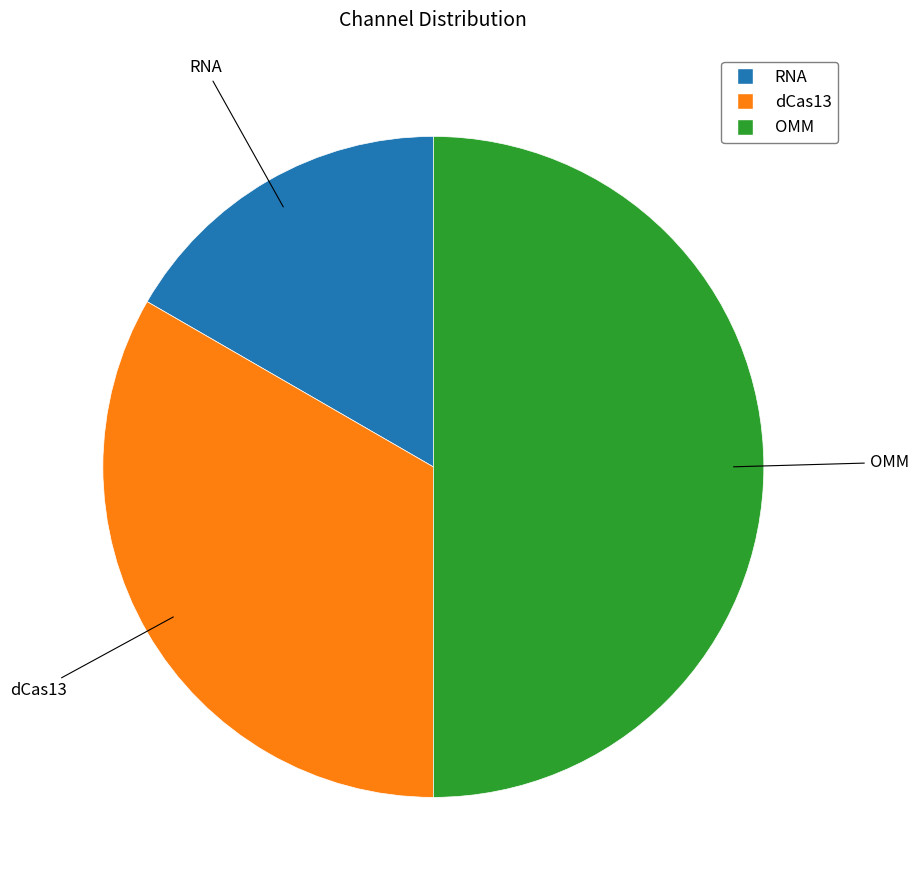

Between RNA and OMM, which is larger?

OMM